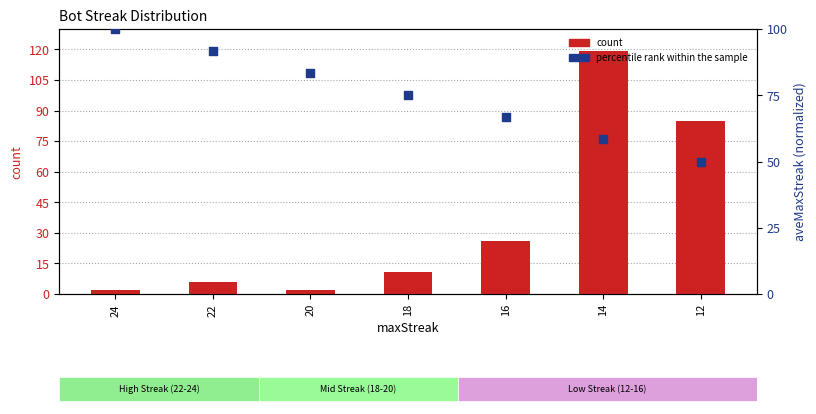

Which series contains the lowest Y value?

count